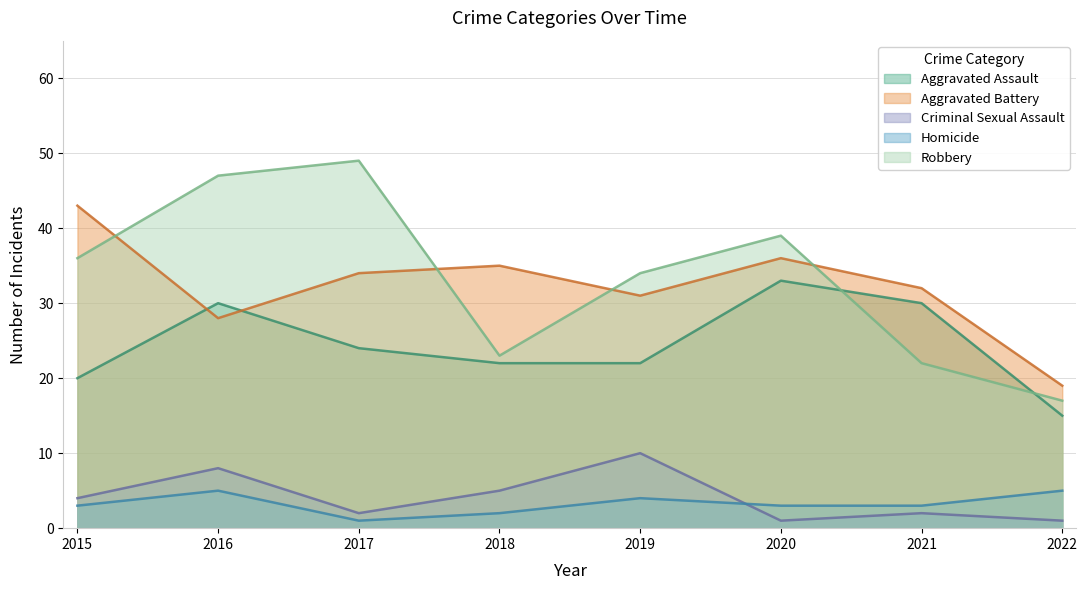

The value of Criminal Sexual Assault at 2020 is 1. True or false?

True